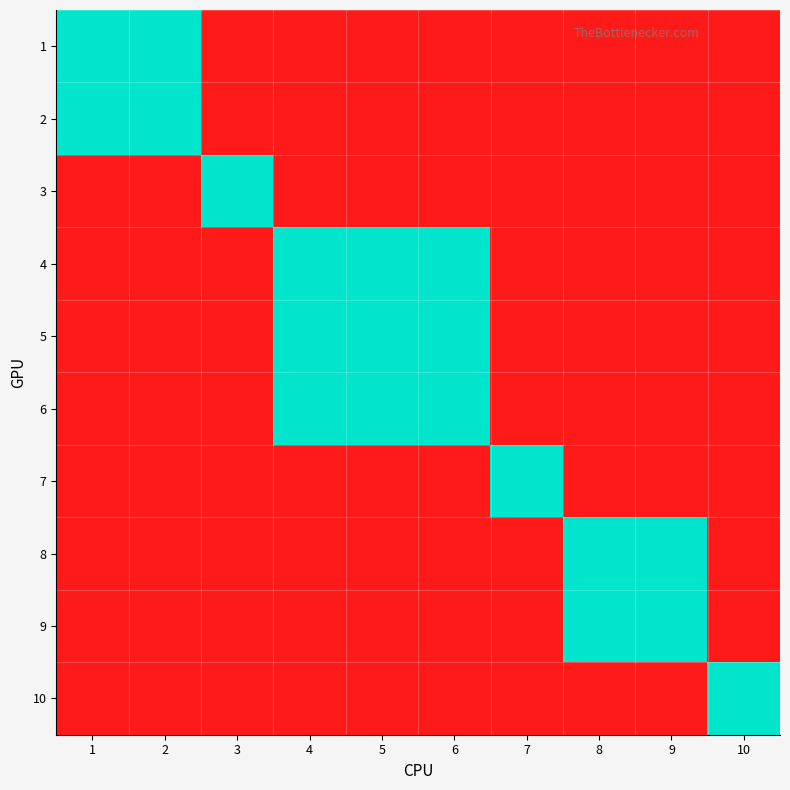

Reading left to right, list all the values displayed in this chart.

1: 1=0	2=0	3=1	4=1	5=1	6=1	7=1	8=1	9=1	10=1
2: 1=0	2=0	3=1	4=1	5=1	6=1	7=1	8=1	9=1	10=1
3: 1=1	2=1	3=0	4=1	5=1	6=1	7=1	8=1	9=1	10=1
4: 1=1	2=1	3=1	4=0	5=0	6=0	7=1	8=1	9=1	10=1
5: 1=1	2=1	3=1	4=0	5=0	6=0	7=1	8=1	9=1	10=1
6: 1=1	2=1	3=1	4=0	5=0	6=0	7=1	8=1	9=1	10=1
7: 1=1	2=1	3=1	4=1	5=1	6=1	7=0	8=1	9=1	10=1
8: 1=1	2=1	3=1	4=1	5=1	6=1	7=1	8=0	9=0	10=1
9: 1=1	2=1	3=1	4=1	5=1	6=1	7=1	8=0	9=0	10=1
10: 1=1	2=1	3=1	4=1	5=1	6=1	7=1	8=1	9=1	10=0